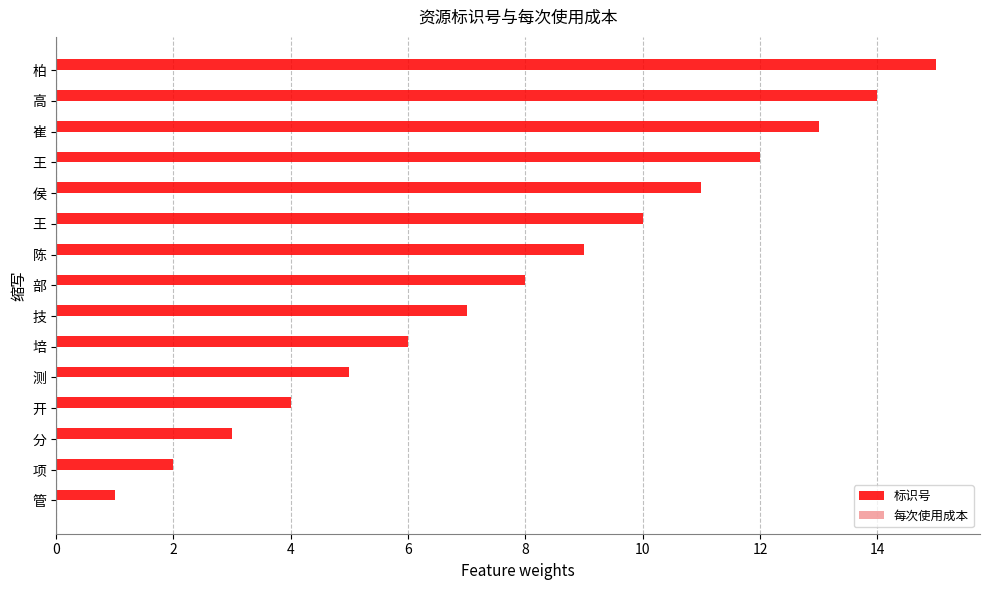

How many data points are less than 8?

7